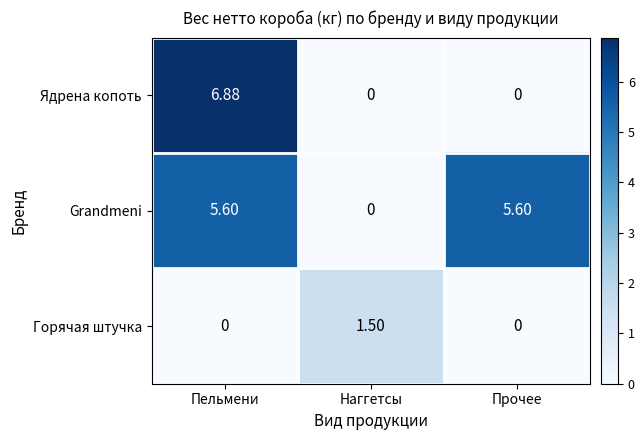

Rank the series by their maximum value, from highest to lowest.

Ядрена копоть, Grandmeni, Горячая штучка